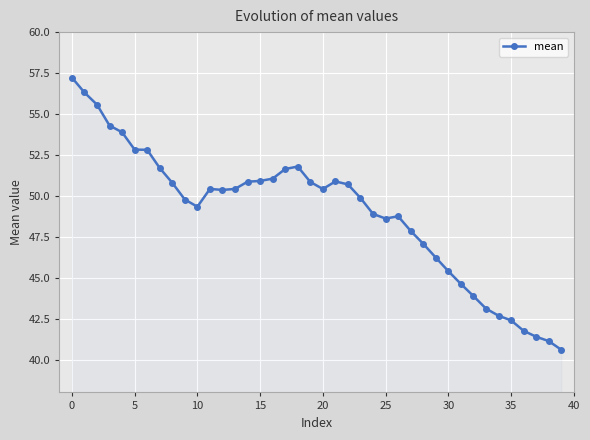

What is the value of the 40th point from the left?

40.6